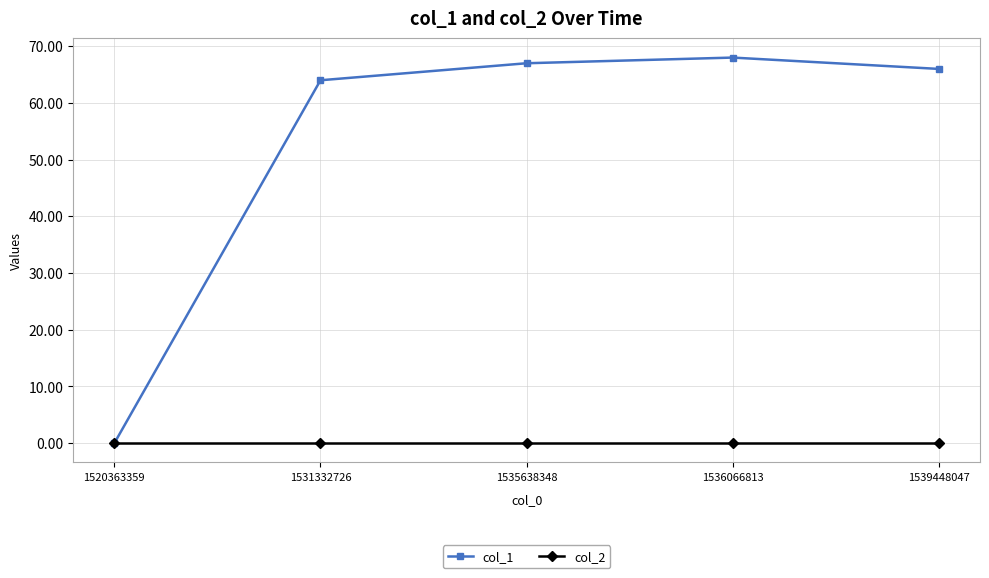

How many positive values does the col_1 series have?

4